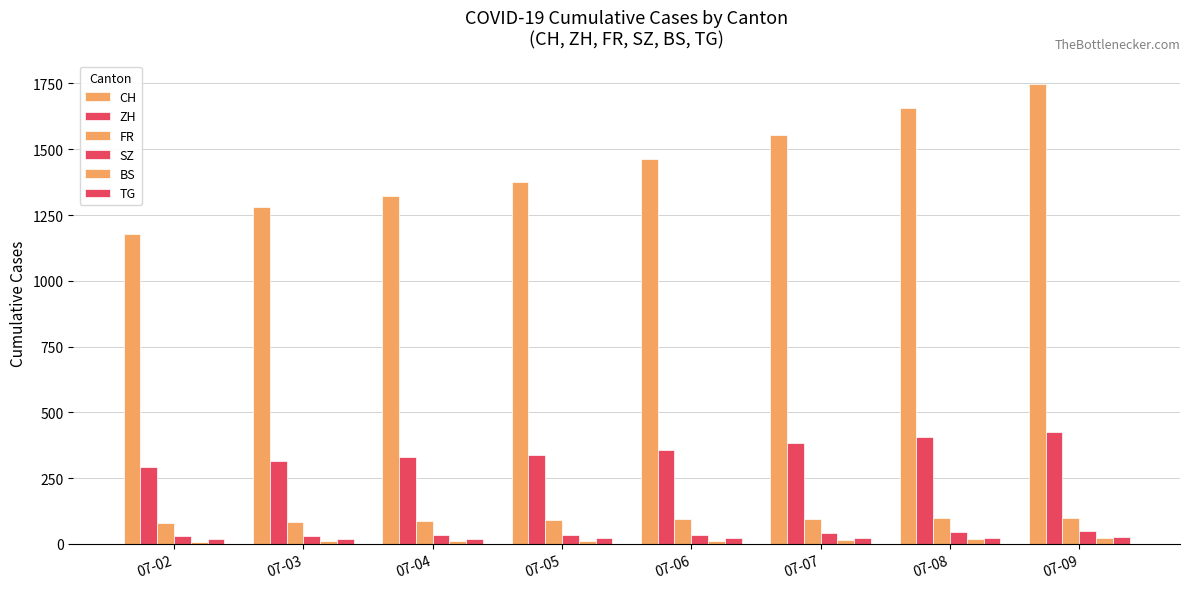

Which series has the widest spread of values?

CH